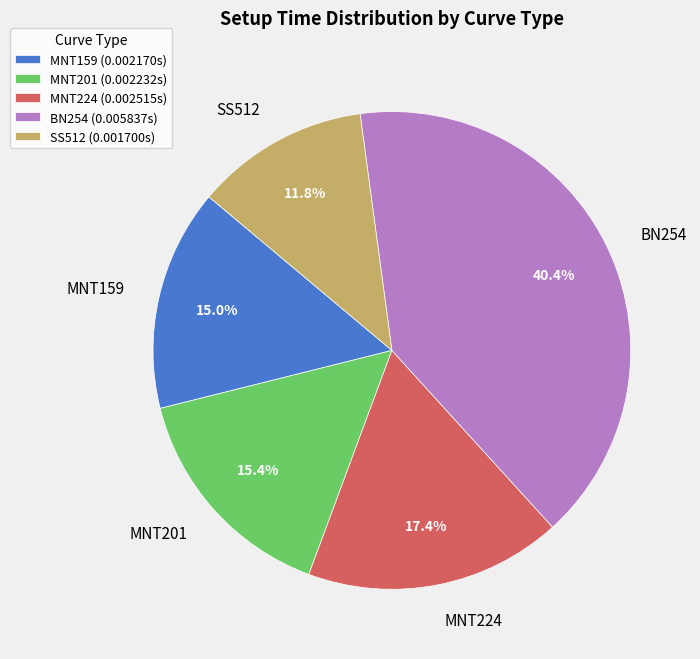

Which category has the biggest portion of the pie?

BN254